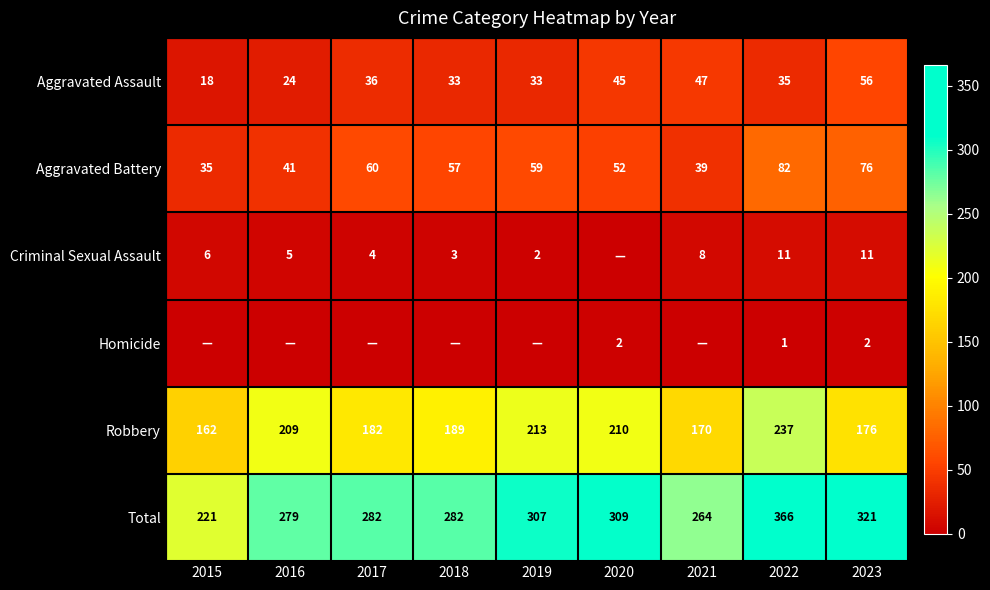

What is the sum of all Aggravated Battery values?

501